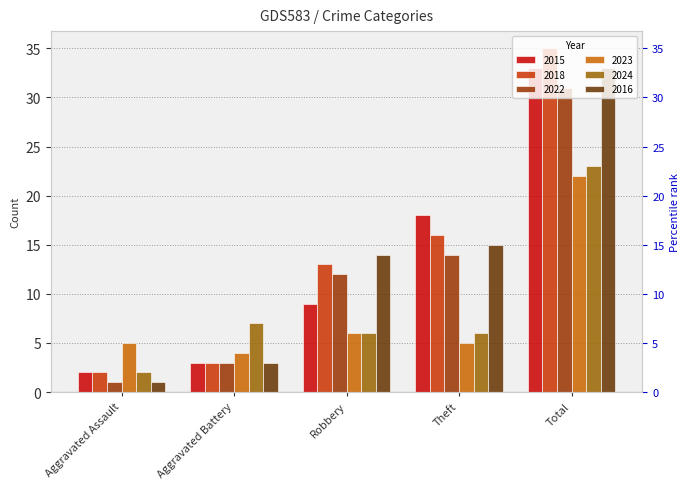

Where does the 2024 series first go above 6?

Aggravated Battery